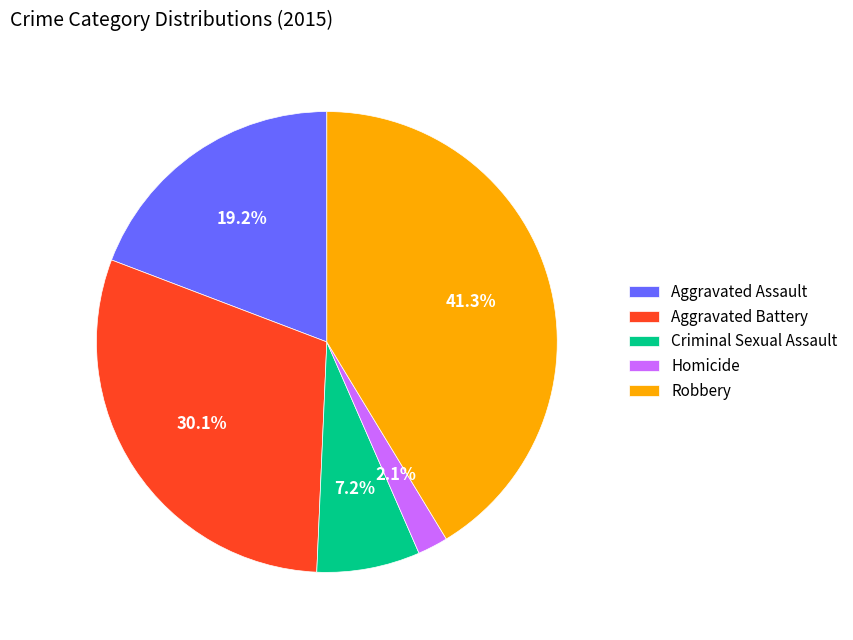

What is the smallest slice in the pie chart?

Homicide